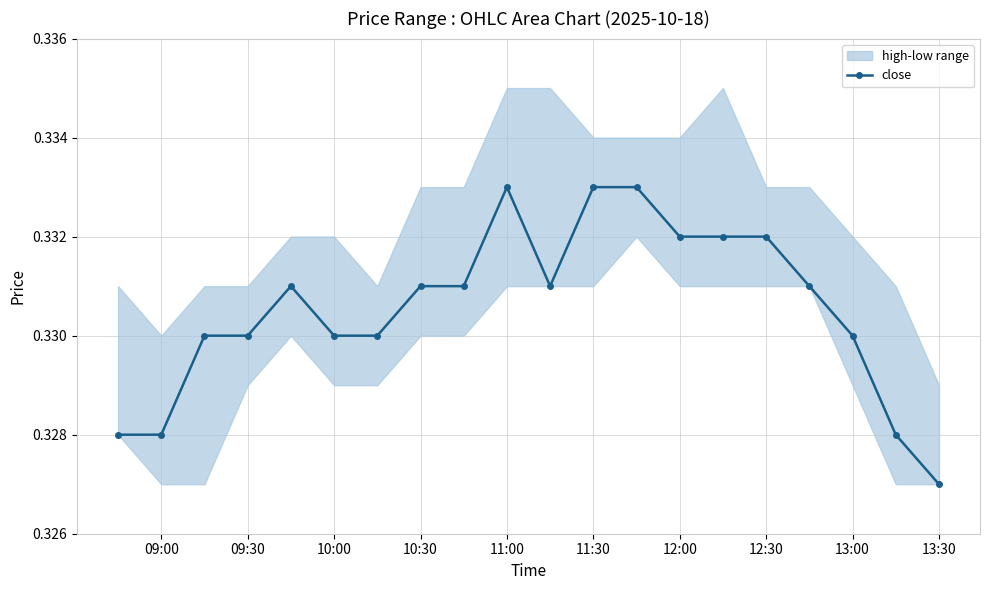

Is it true that close equals 0.2 at 09:00?

False